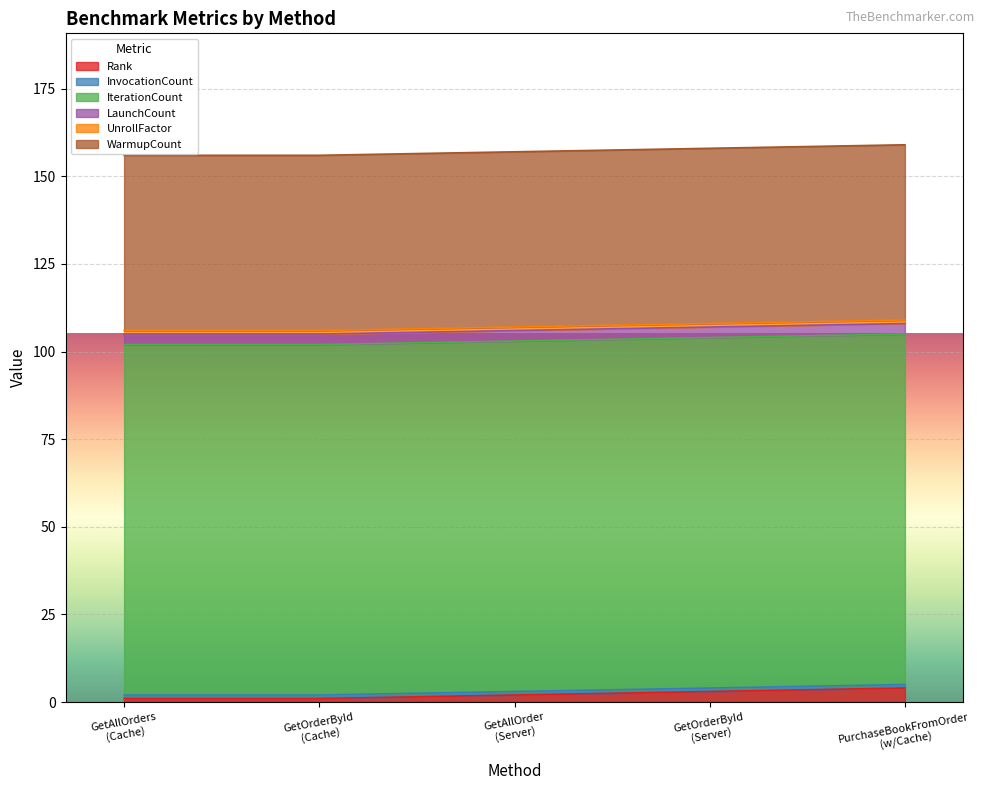

True or false: WarmupCount has more than 1 points higher than both neighbors.

False